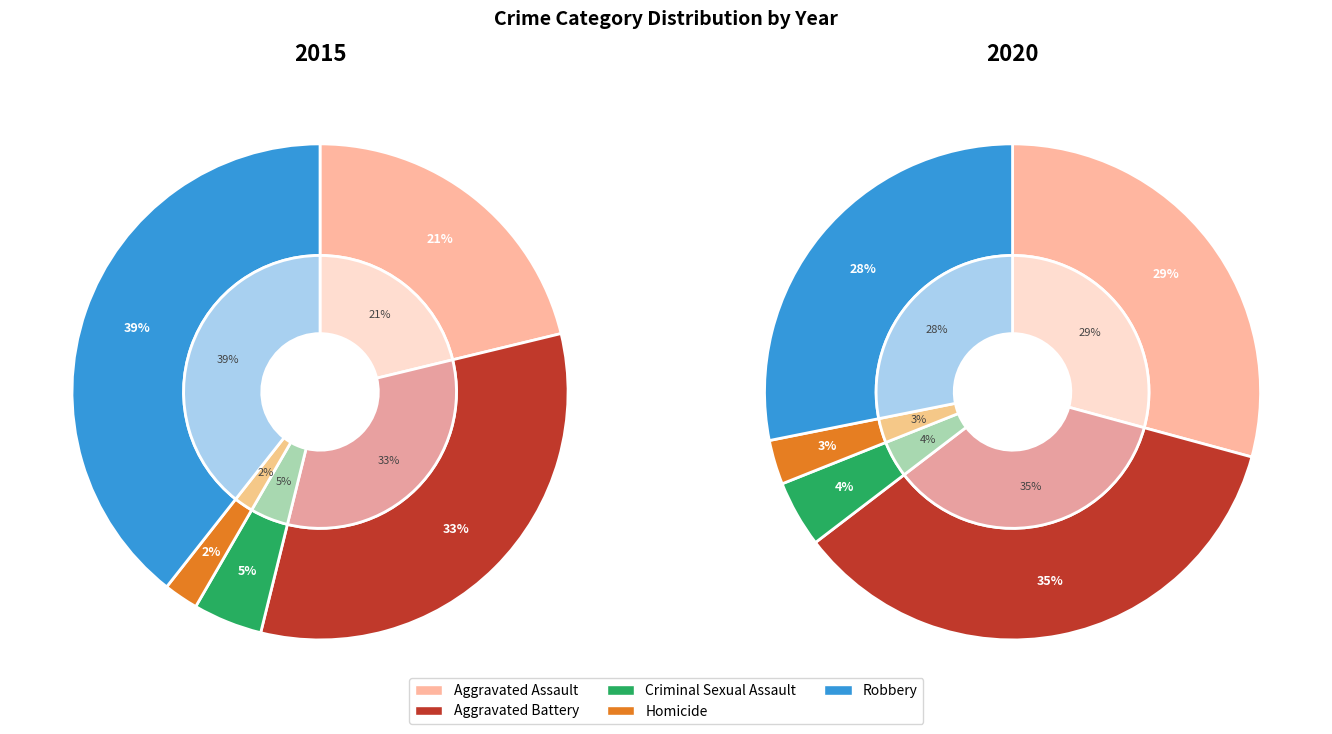

To the nearest percent, what percentage of the pie is Aggravated Battery?

35%